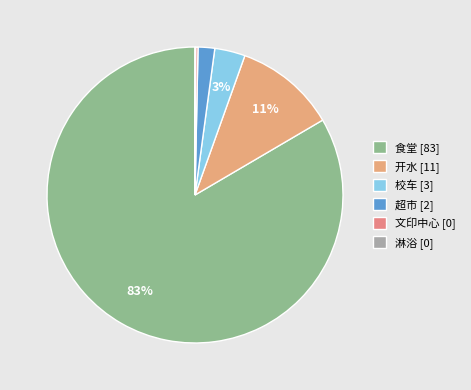

What is the smallest slice in the pie chart?

淋浴